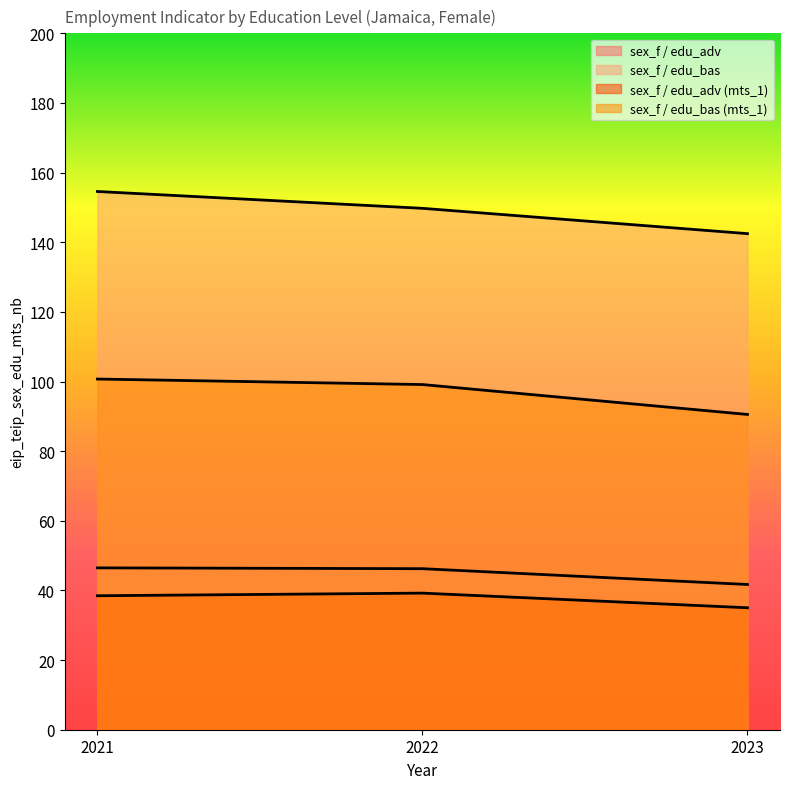

Where does the sex_f / edu_bas (mts_1) series first go above 99?

2021